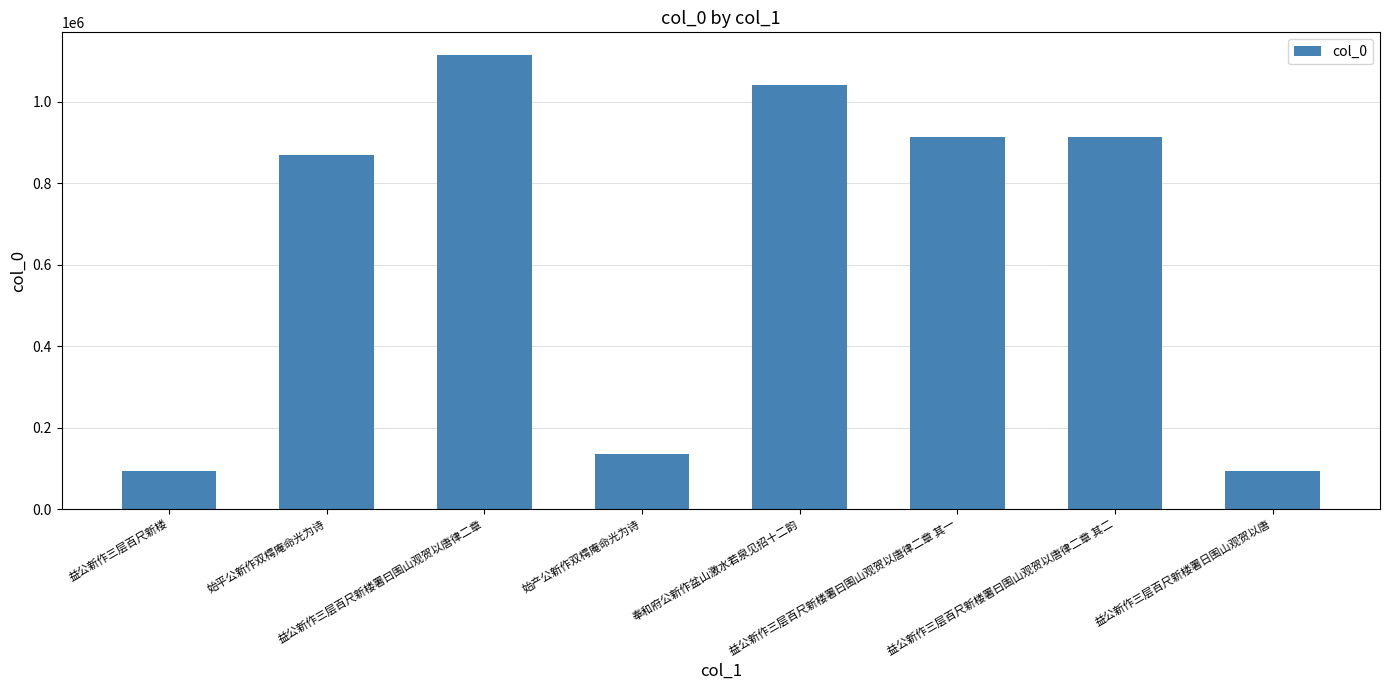

What is the difference between the values at 益公新作三层百尺新楼署曰围山观贺以唐律二章 其一 and 益公新作三层百尺新楼署日围山观贺以唐?

820210